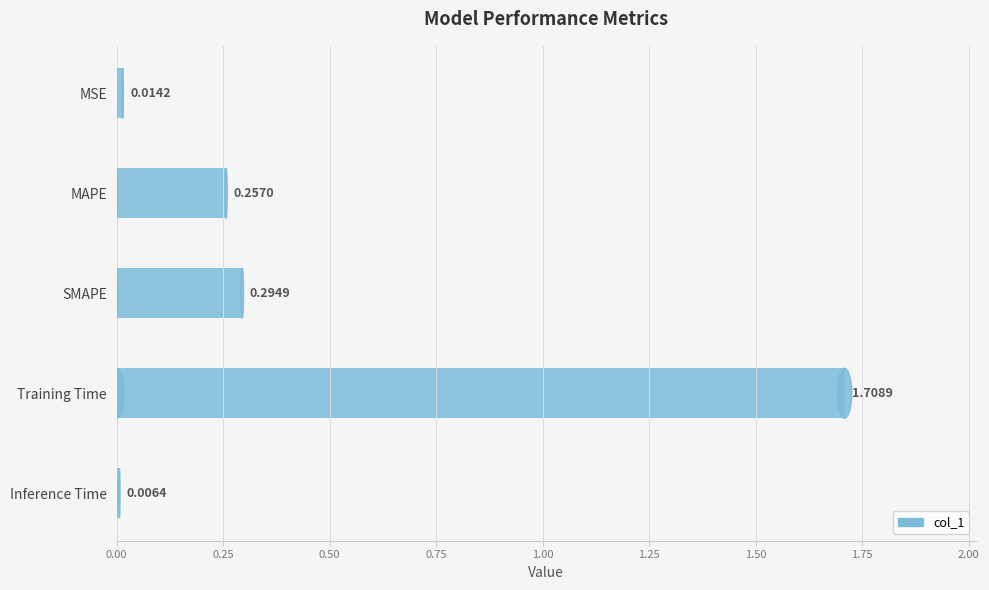

List the labels in order of value, largest first.

Training Time, SMAPE, MAPE, MSE, Inference Time